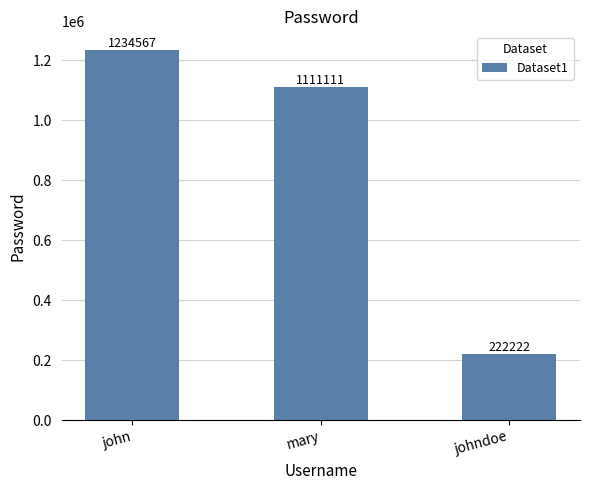

The chart shows a value of 1111111 at mary. True or false?

True